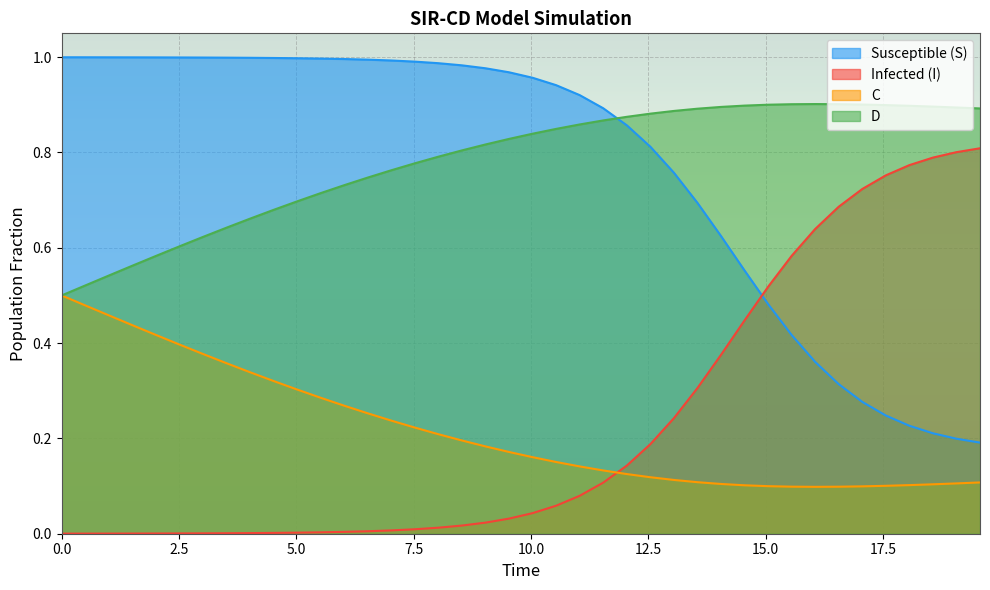

List the series in order of their peak value, highest first.

Susceptible (S), D, Infected (I), C